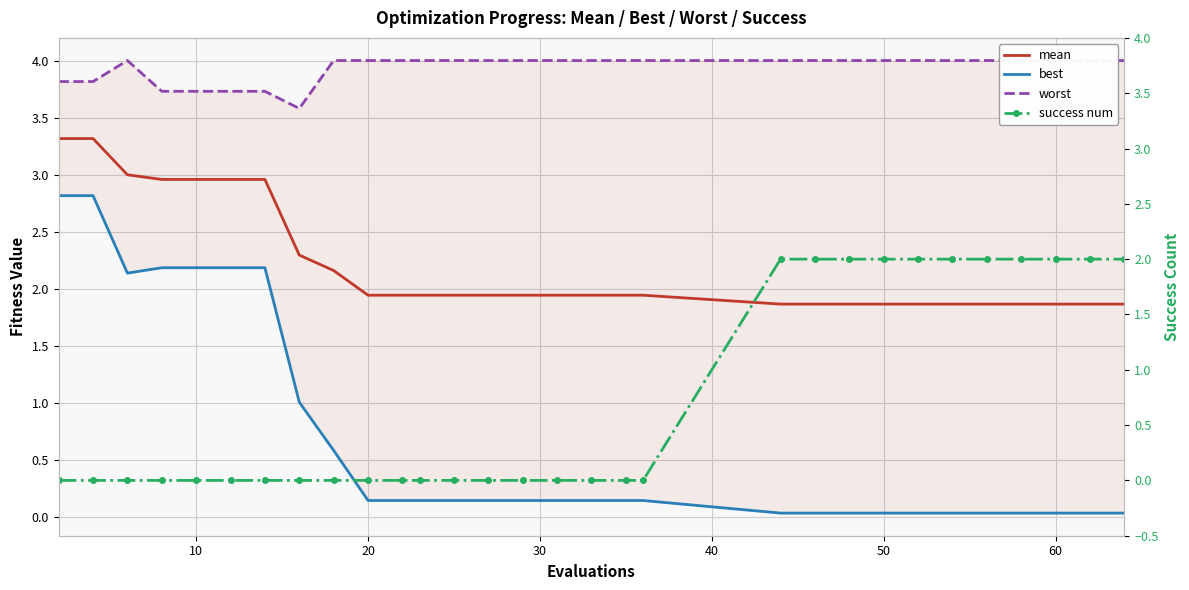

Which series ends up on top after the final intersection of success num and best?

success num